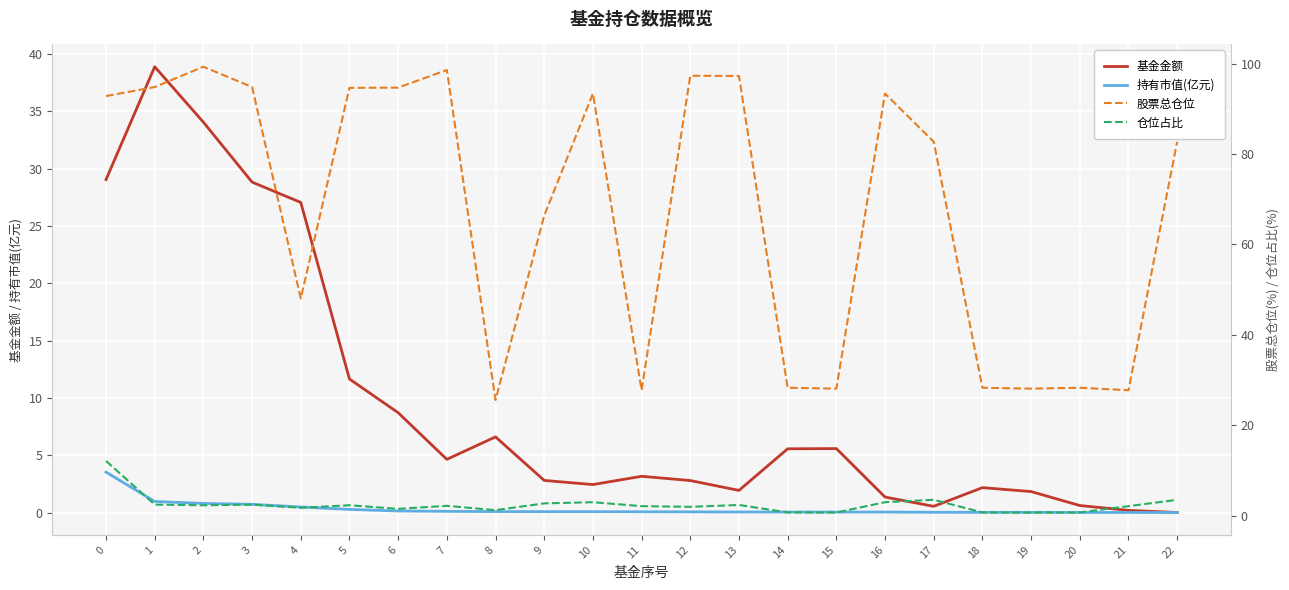

True or false: 仓位占比 and 股票总仓位 cross at least once.

False